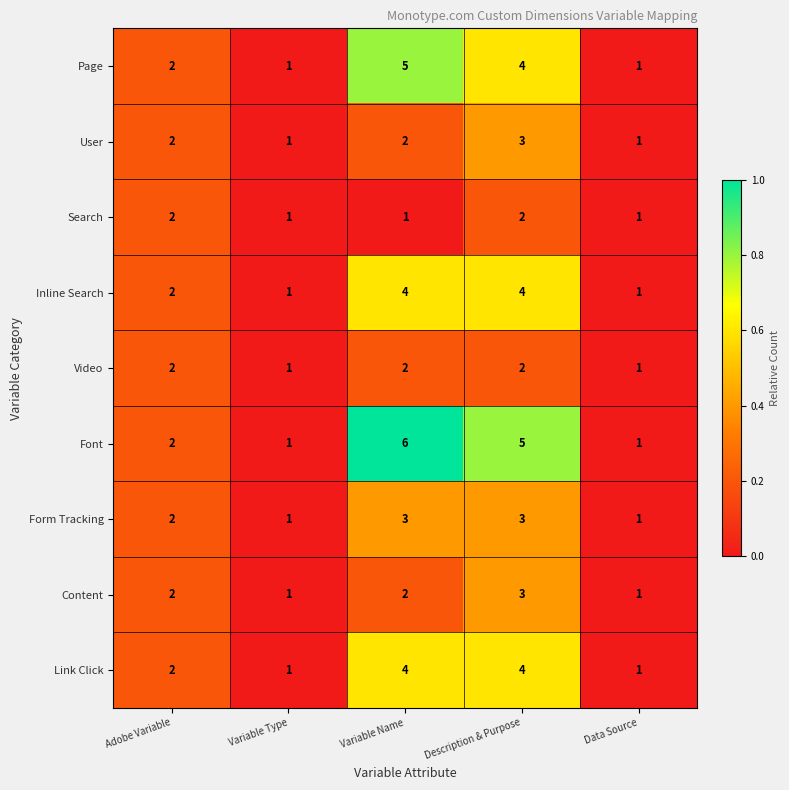

What is the sum of all Font values?

15